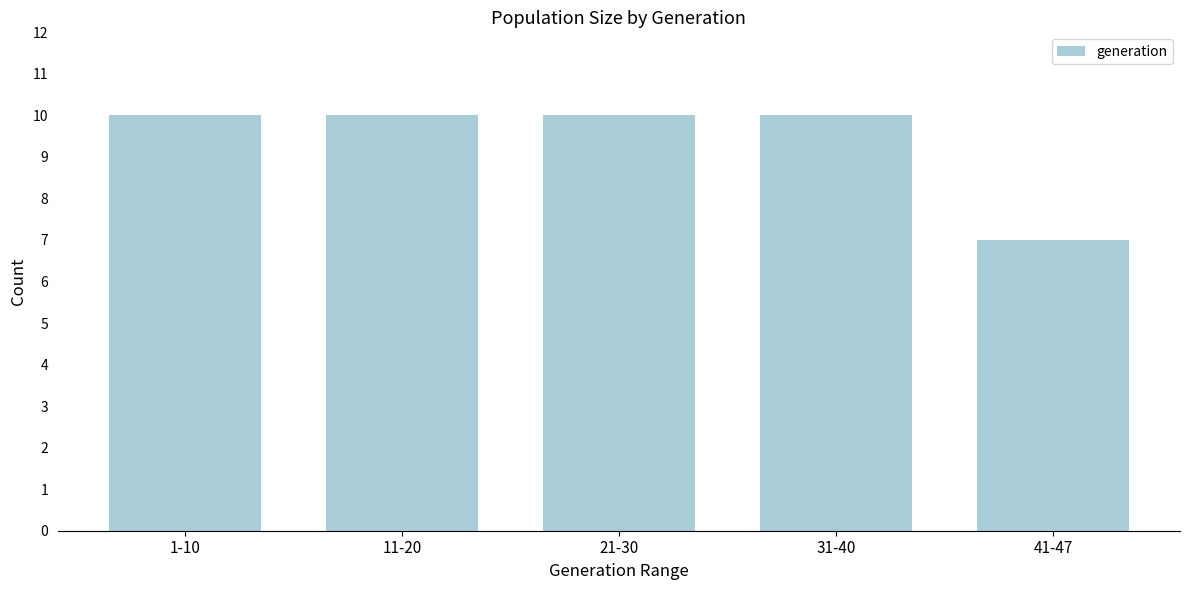

Reading right to left, extract all data points from this chart.

41-47=7	31-40=10	21-30=10	11-20=10	1-10=10